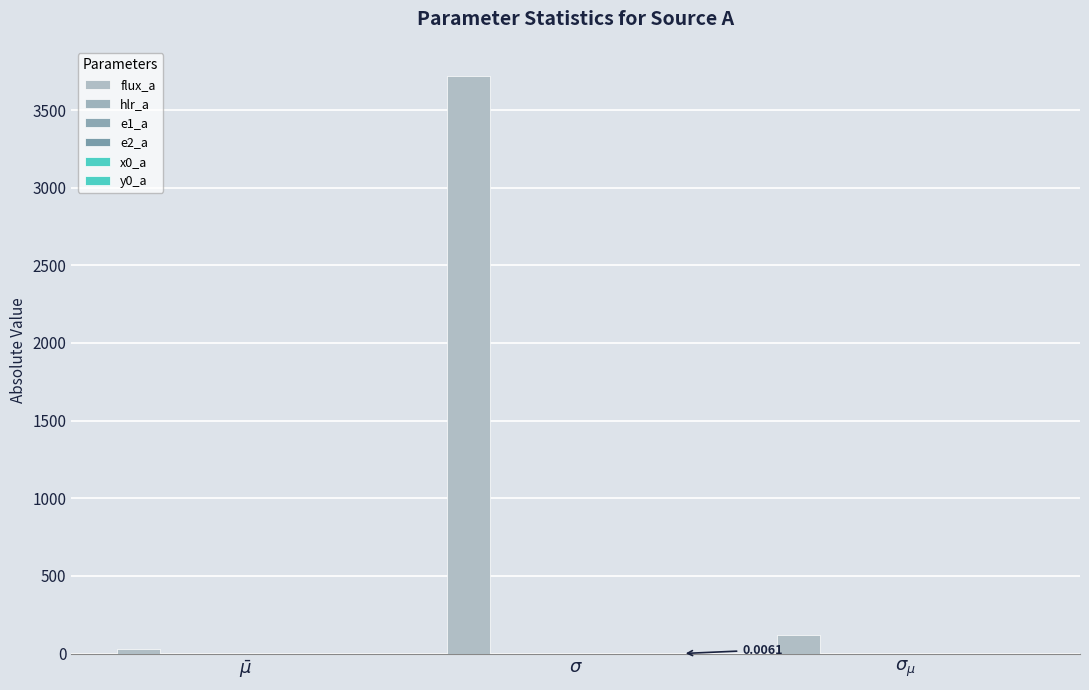

Is it true that x0_a equals 0.0 at $\bar\mu$?

False